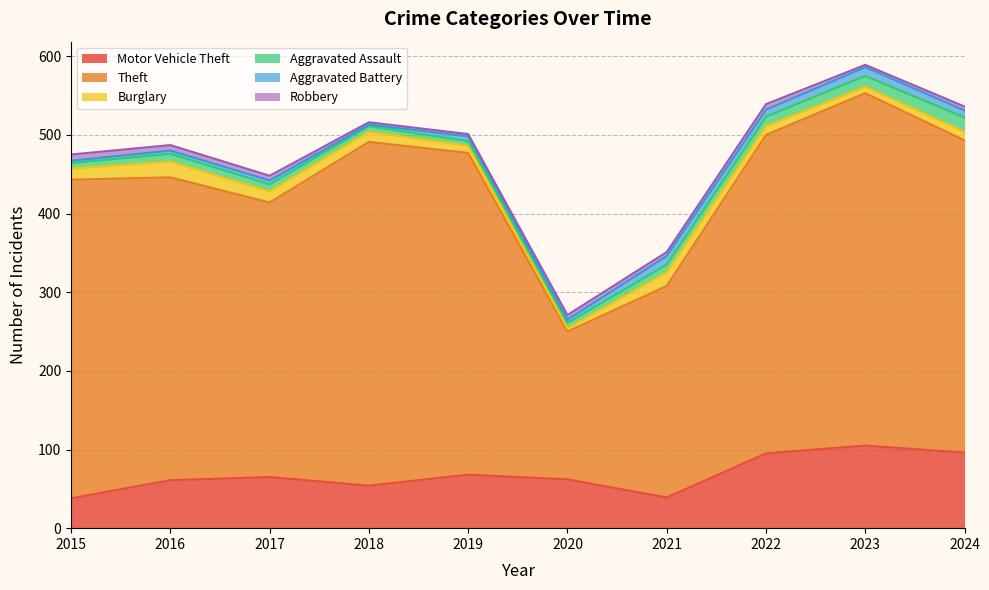

True or false: Motor Vehicle Theft and Burglary cross at least once.

False